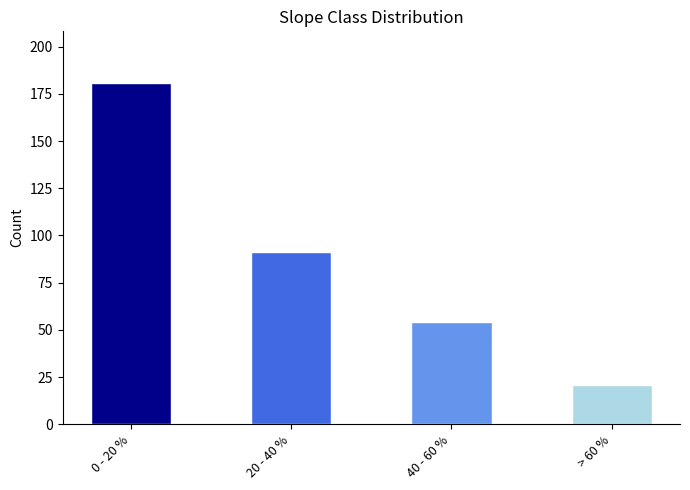

What is the minimum value shown in the chart?

21